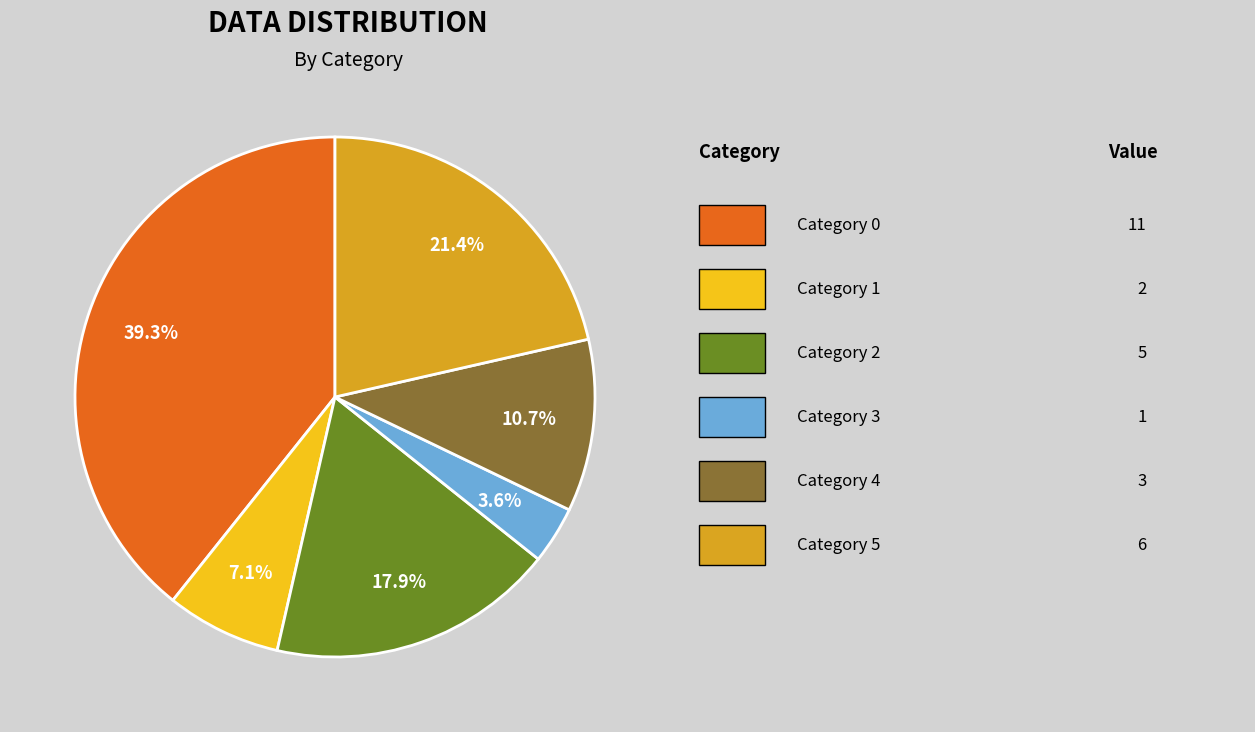

Does any single category account for the majority?

No